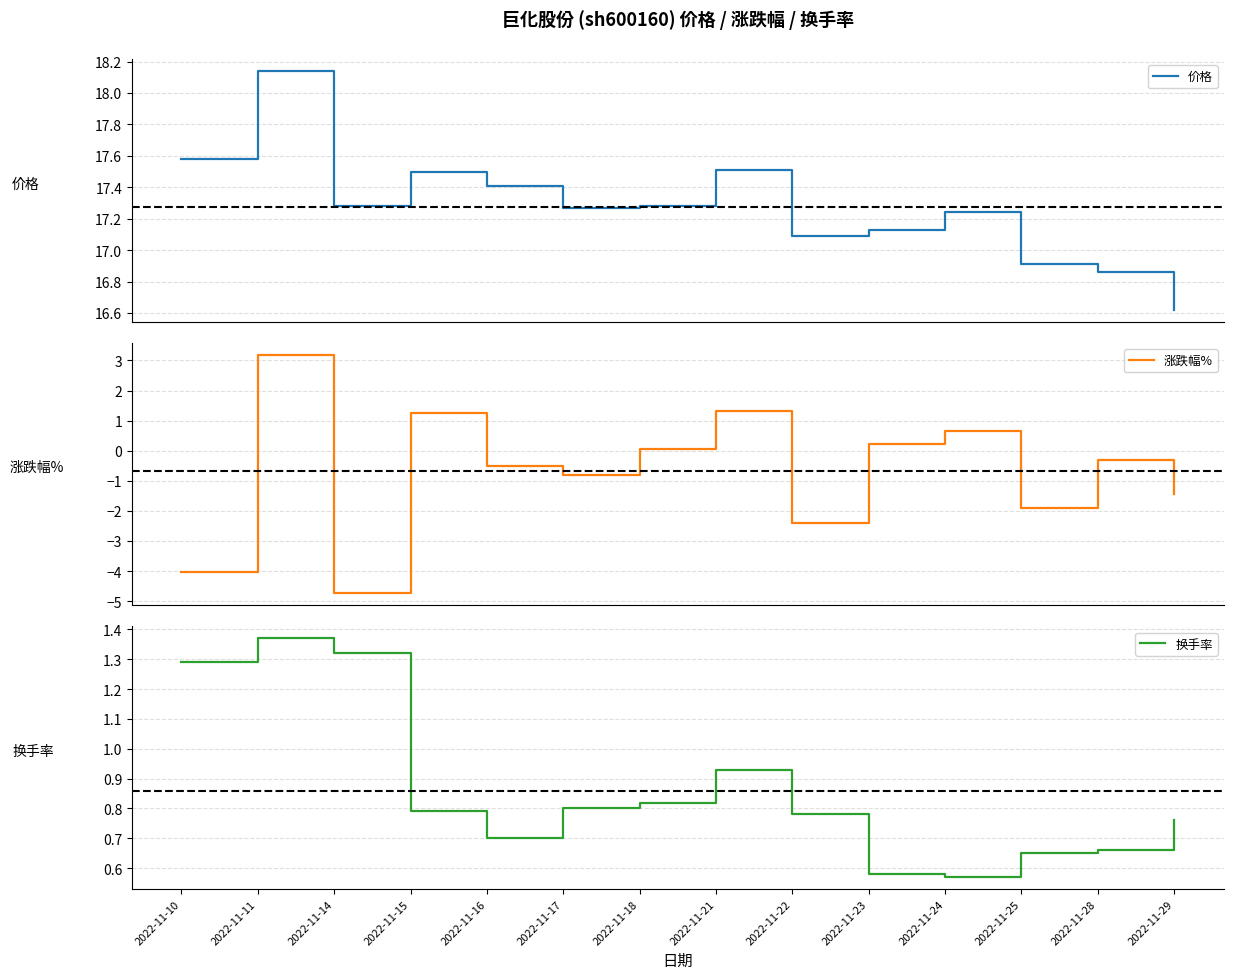

How many interior local valleys does the 价格 series have?

3